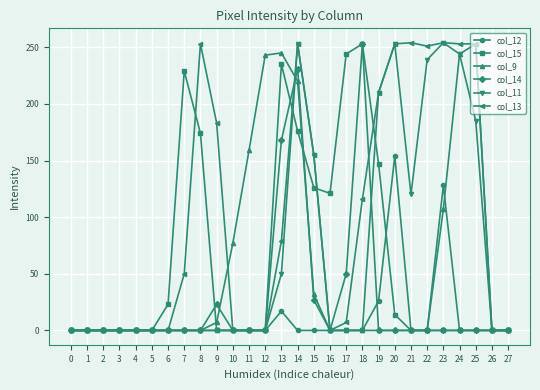

What is the difference between the second highest and second lowest values in the col_14 series?

231